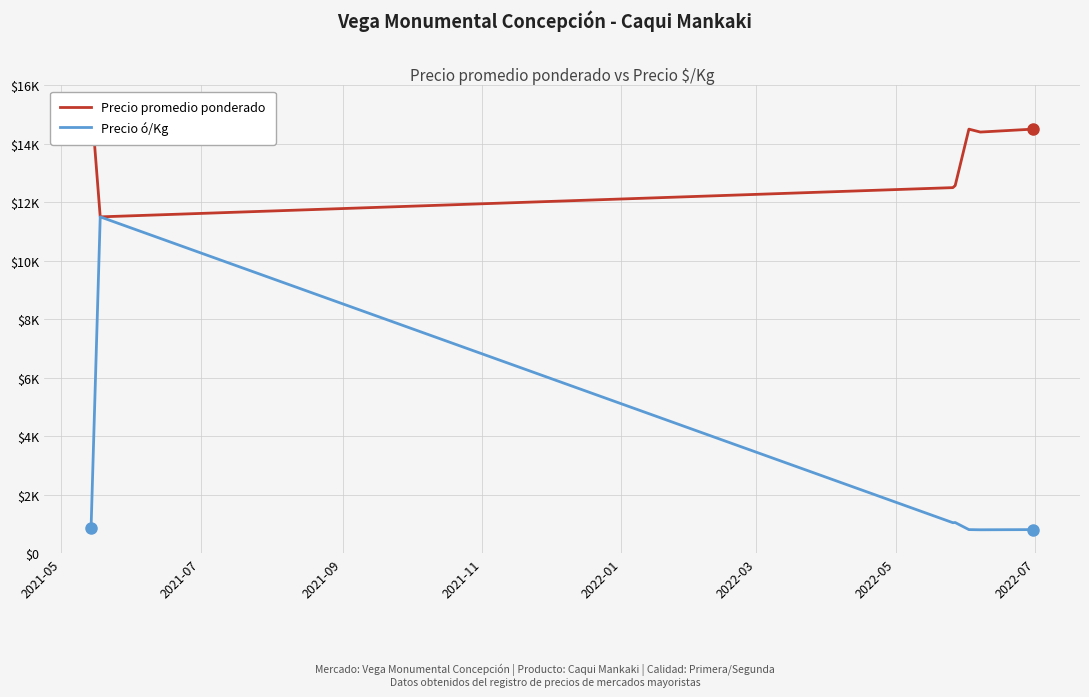

Reading right to left, list all the values displayed in this chart.

Precio promedio ponderado: 14500	14400	14500	12571	12500	11500	15500
Precio ó/Kg: 806	800	806	1048	1042	11500	861